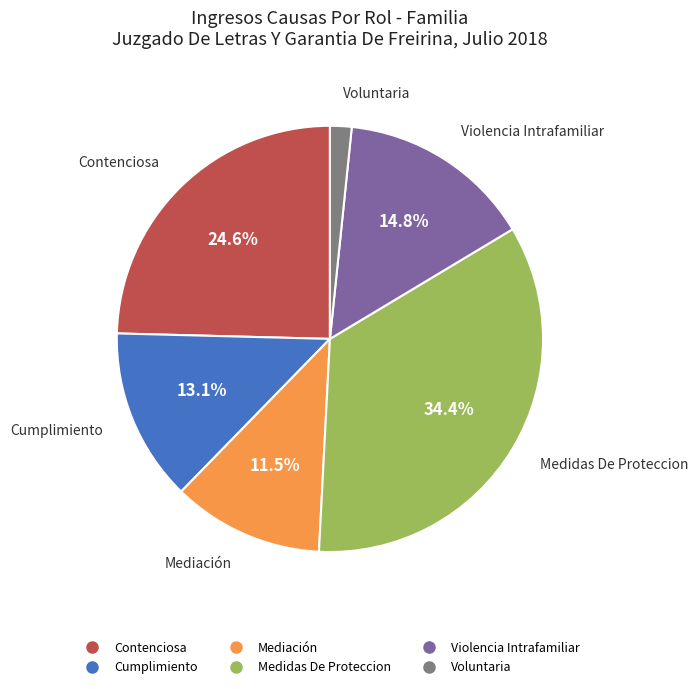

The Medidas De Proteccion slice represents 41% of the pie. True or false?

False